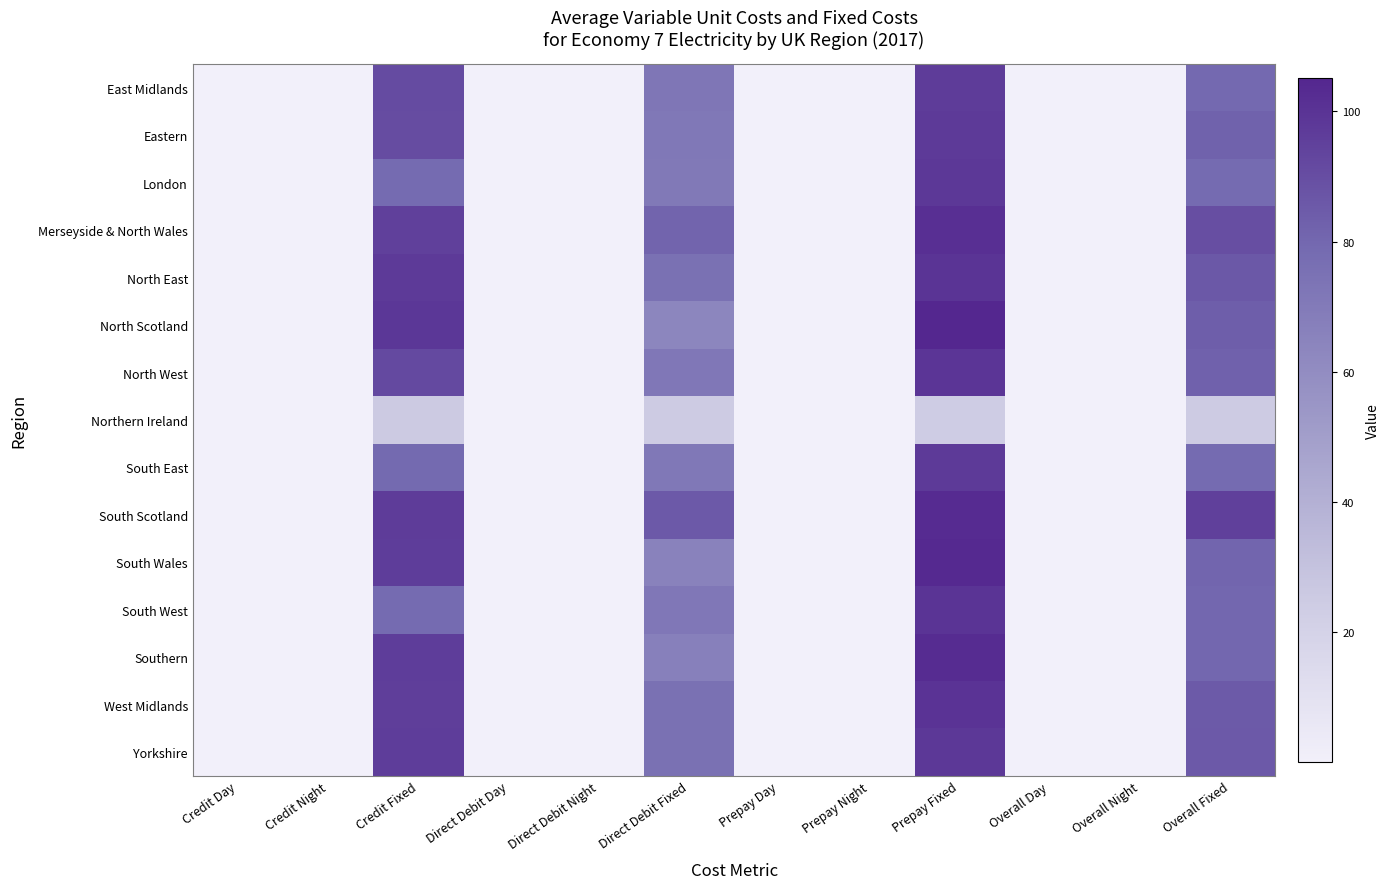

Reading left to right, what are all the values shown in this chart?

East Midlands: Credit Day=0.2	Credit Night=0.1	Credit Fixed=91.0	Direct Debit Day=0.2	Direct Debit Night=0.1	Direct Debit Fixed=72.1	Prepay Day=0.1	Prepay Night=0.1	Prepay Fixed=96.8	Overall Day=0.2	Overall Night=0.1	Overall Fixed=79.6
Eastern: Credit Day=0.2	Credit Night=0.1	Credit Fixed=90.6	Direct Debit Day=0.2	Direct Debit Night=0.1	Direct Debit Fixed=71.4	Prepay Day=0.1	Prepay Night=0.1	Prepay Fixed=97.3	Overall Day=0.2	Overall Night=0.1	Overall Fixed=81.9
London: Credit Day=0.2	Credit Night=0.1	Credit Fixed=78.1	Direct Debit Day=0.2	Direct Debit Night=0.1	Direct Debit Fixed=70.8	Prepay Day=0.1	Prepay Night=0.1	Prepay Fixed=98.2	Overall Day=0.2	Overall Night=0.1	Overall Fixed=78.6
Merseyside & North Wales: Credit Day=0.2	Credit Night=0.1	Credit Fixed=94.9	Direct Debit Day=0.2	Direct Debit Night=0.1	Direct Debit Fixed=81.2	Prepay Day=0.2	Prepay Night=0.1	Prepay Fixed=101.7	Overall Day=0.2	Overall Night=0.1	Overall Fixed=89.9
North East: Credit Day=0.2	Credit Night=0.1	Credit Fixed=97.4	Direct Debit Day=0.2	Direct Debit Night=0.1	Direct Debit Fixed=75.2	Prepay Day=0.2	Prepay Night=0.1	Prepay Fixed=99.7	Overall Day=0.2	Overall Night=0.1	Overall Fixed=85.9
North Scotland: Credit Day=0.2	Credit Night=0.1	Credit Fixed=98.7	Direct Debit Day=0.2	Direct Debit Night=0.1	Direct Debit Fixed=63.5	Prepay Day=0.2	Prepay Night=0.1	Prepay Fixed=105.1	Overall Day=0.2	Overall Night=0.1	Overall Fixed=83.6
North West: Credit Day=0.2	Credit Night=0.1	Credit Fixed=91.8	Direct Debit Day=0.2	Direct Debit Night=0.1	Direct Debit Fixed=71.9	Prepay Day=0.1	Prepay Night=0.1	Prepay Fixed=99.3	Overall Day=0.2	Overall Night=0.1	Overall Fixed=82.5
Northern Ireland: Credit Day=0.1	Credit Night=0.1	Credit Fixed=25.8	Direct Debit Day=0.1	Direct Debit Night=0.1	Direct Debit Fixed=24.5	Prepay Day=0.1	Prepay Night=0.1	Prepay Fixed=24.1	Overall Day=0.1	Overall Night=0.1	Overall Fixed=24.5
South East: Credit Day=0.2	Credit Night=0.1	Credit Fixed=79.1	Direct Debit Day=0.2	Direct Debit Night=0.1	Direct Debit Fixed=71.2	Prepay Day=0.2	Prepay Night=0.1	Prepay Fixed=97.5	Overall Day=0.2	Overall Night=0.1	Overall Fixed=78.6
South Scotland: Credit Day=0.2	Credit Night=0.1	Credit Fixed=96.7	Direct Debit Day=0.2	Direct Debit Night=0.1	Direct Debit Fixed=85.4	Prepay Day=0.1	Prepay Night=0.1	Prepay Fixed=103.4	Overall Day=0.2	Overall Night=0.1	Overall Fixed=94.9
South Wales: Credit Day=0.2	Credit Night=0.1	Credit Fixed=96.5	Direct Debit Day=0.2	Direct Debit Night=0.1	Direct Debit Fixed=65.8	Prepay Day=0.1	Prepay Night=0.1	Prepay Fixed=104.0	Overall Day=0.2	Overall Night=0.1	Overall Fixed=80.7
South West: Credit Day=0.2	Credit Night=0.1	Credit Fixed=78.5	Direct Debit Day=0.2	Direct Debit Night=0.1	Direct Debit Fixed=71.6	Prepay Day=0.2	Prepay Night=0.1	Prepay Fixed=99.7	Overall Day=0.2	Overall Night=0.1	Overall Fixed=80.2
Southern: Credit Day=0.2	Credit Night=0.1	Credit Fixed=96.1	Direct Debit Day=0.2	Direct Debit Night=0.1	Direct Debit Fixed=66.8	Prepay Day=0.1	Prepay Night=0.1	Prepay Fixed=102.9	Overall Day=0.2	Overall Night=0.1	Overall Fixed=80.5
West Midlands: Credit Day=0.2	Credit Night=0.1	Credit Fixed=95.9	Direct Debit Day=0.2	Direct Debit Night=0.1	Direct Debit Fixed=75.5	Prepay Day=0.1	Prepay Night=0.1	Prepay Fixed=100.0	Overall Day=0.2	Overall Night=0.1	Overall Fixed=85.2
Yorkshire: Credit Day=0.2	Credit Night=0.1	Credit Fixed=96.3	Direct Debit Day=0.2	Direct Debit Night=0.1	Direct Debit Fixed=75.3	Prepay Day=0.1	Prepay Night=0.1	Prepay Fixed=98.5	Overall Day=0.2	Overall Night=0.1	Overall Fixed=85.7